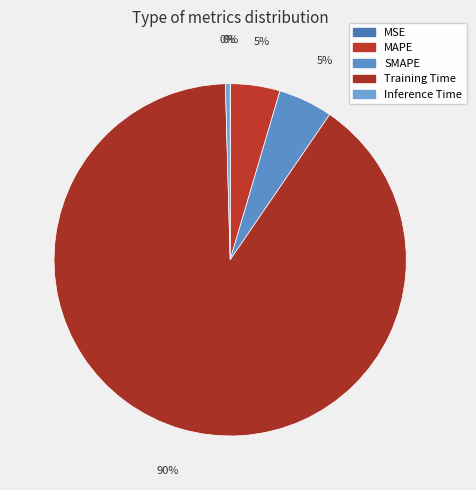

Which slice is the largest?

Training Time